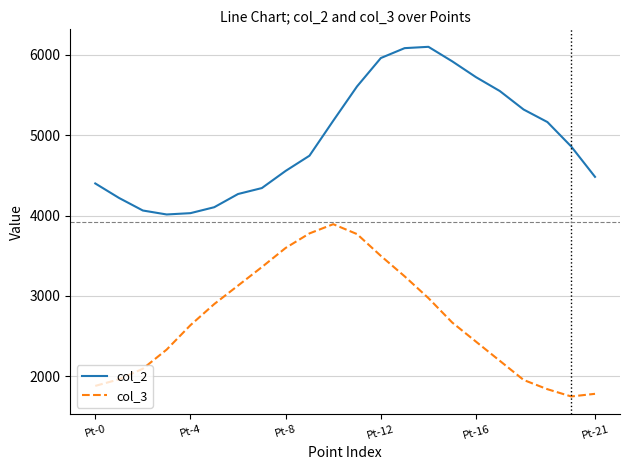

Rank the series by their average value, from highest to lowest.

col_2, col_3